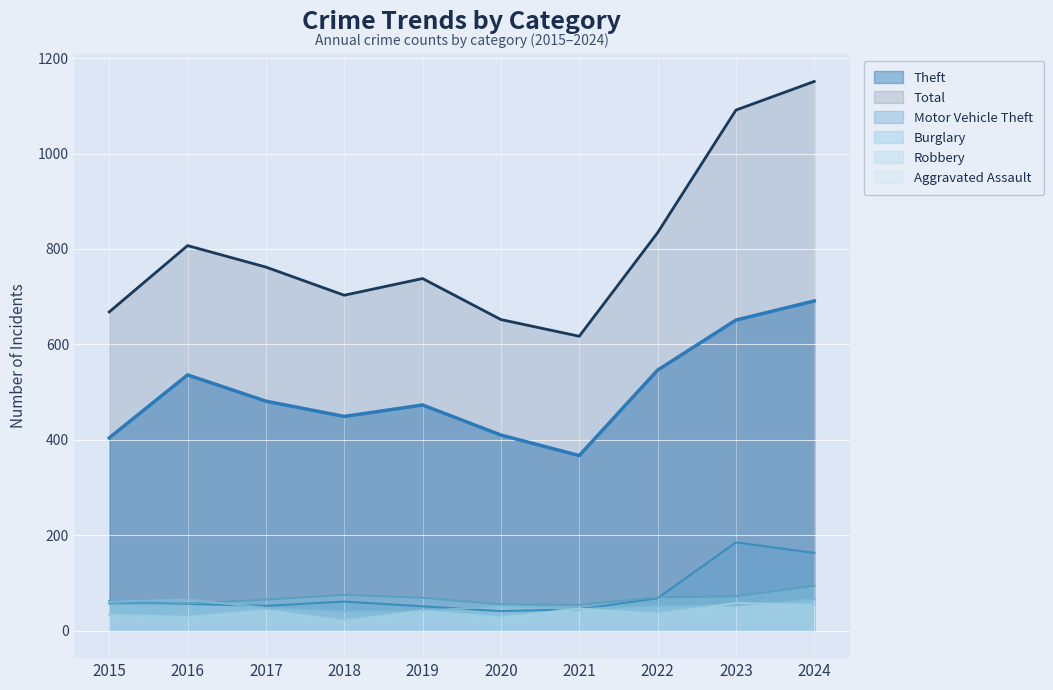

True or false: Robbery has more than 2 interior local peaks.

False